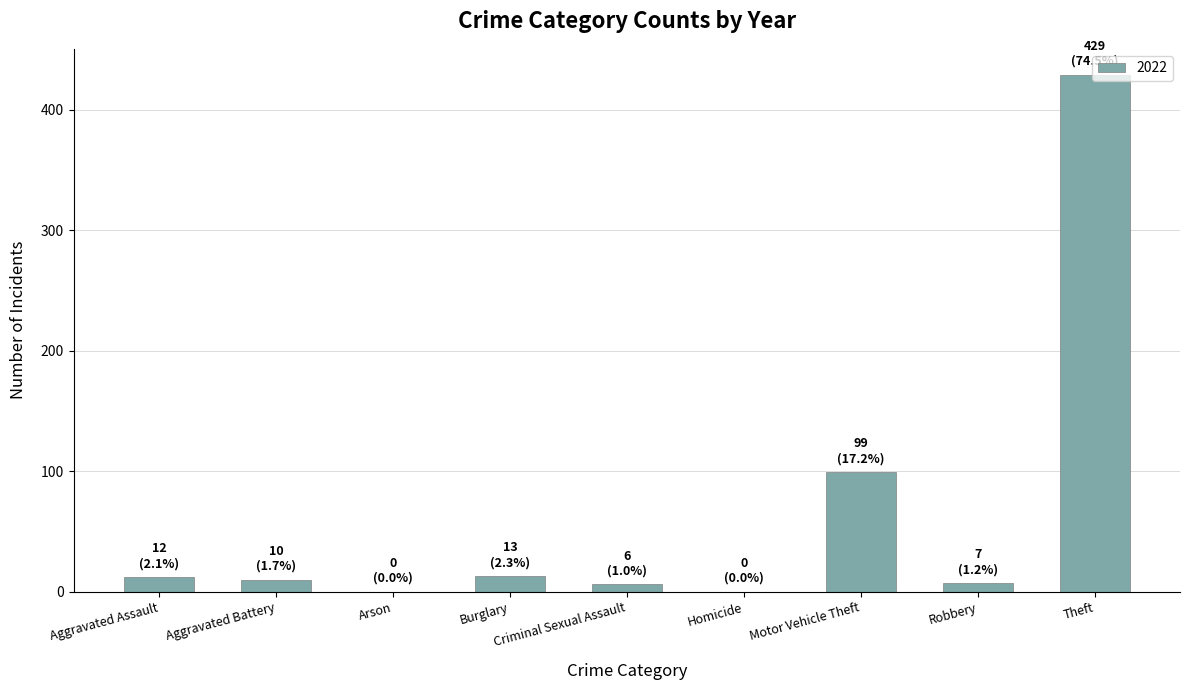

What is the ratio of the value at Motor Vehicle Theft to the value at Aggravated Battery?

9.9